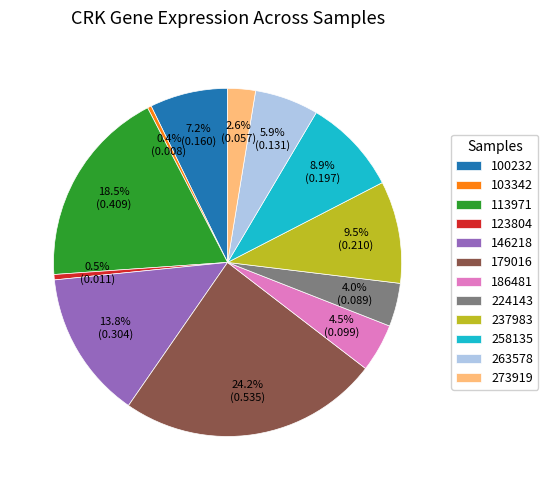

Is 123804 the majority of the pie?

No